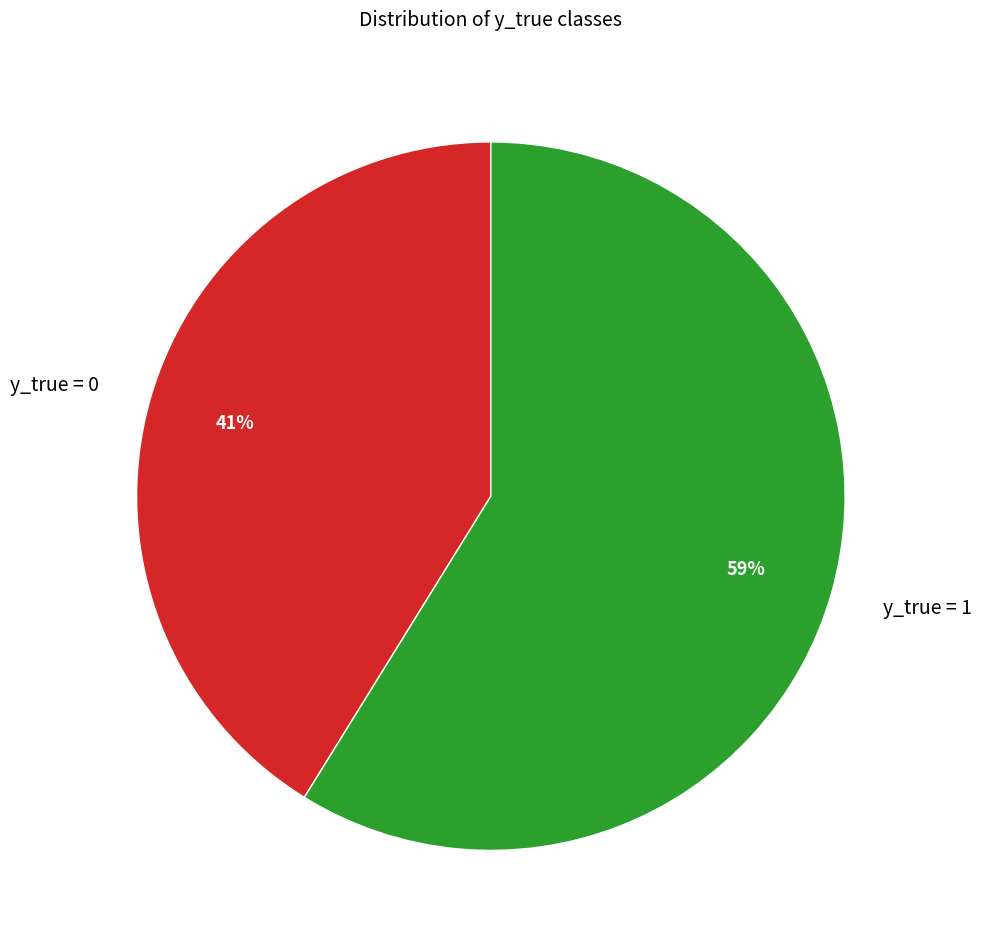

Between y_true = 0 and y_true = 1, which is larger?

y_true = 1